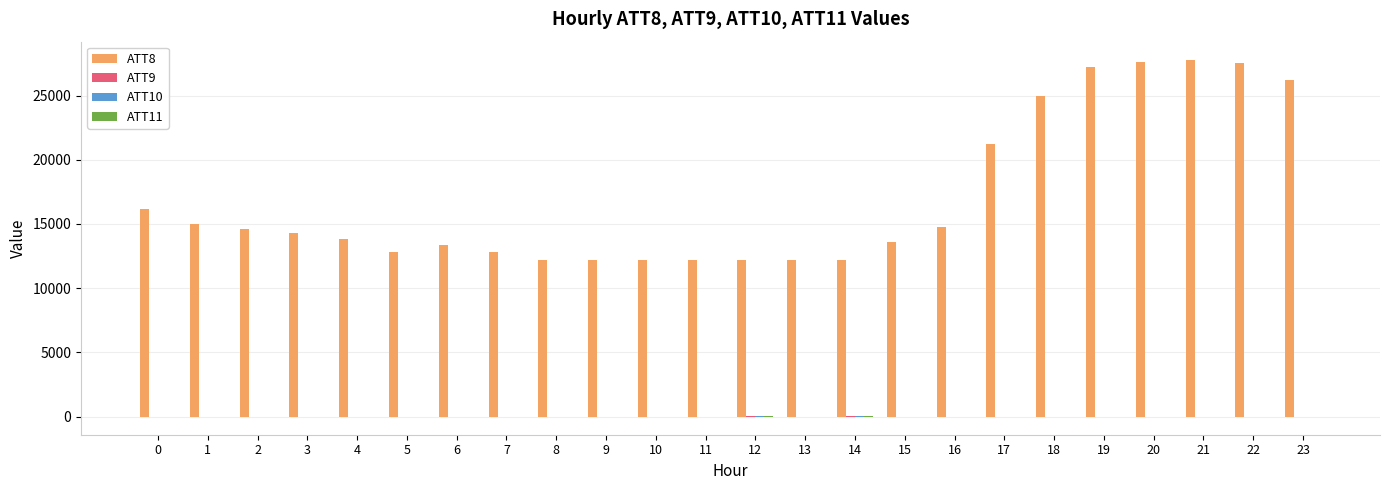

What is the total value across all series at 20?

27570.0